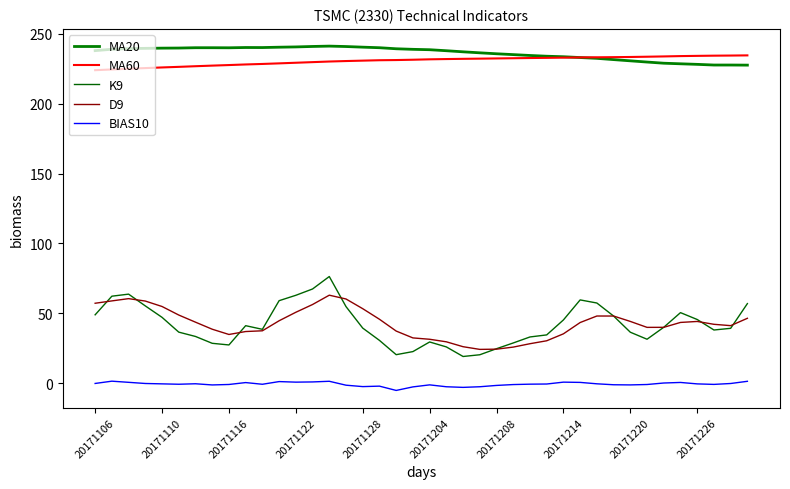

How many lines are shown in the chart?

5